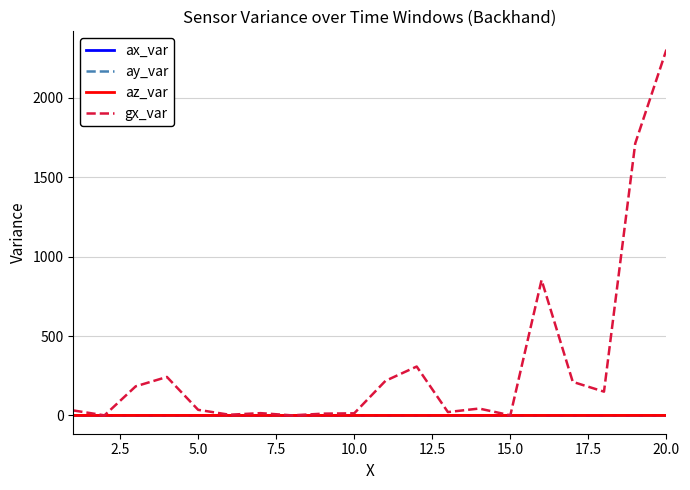

What is the maximum value shown in the chart?

2304.4